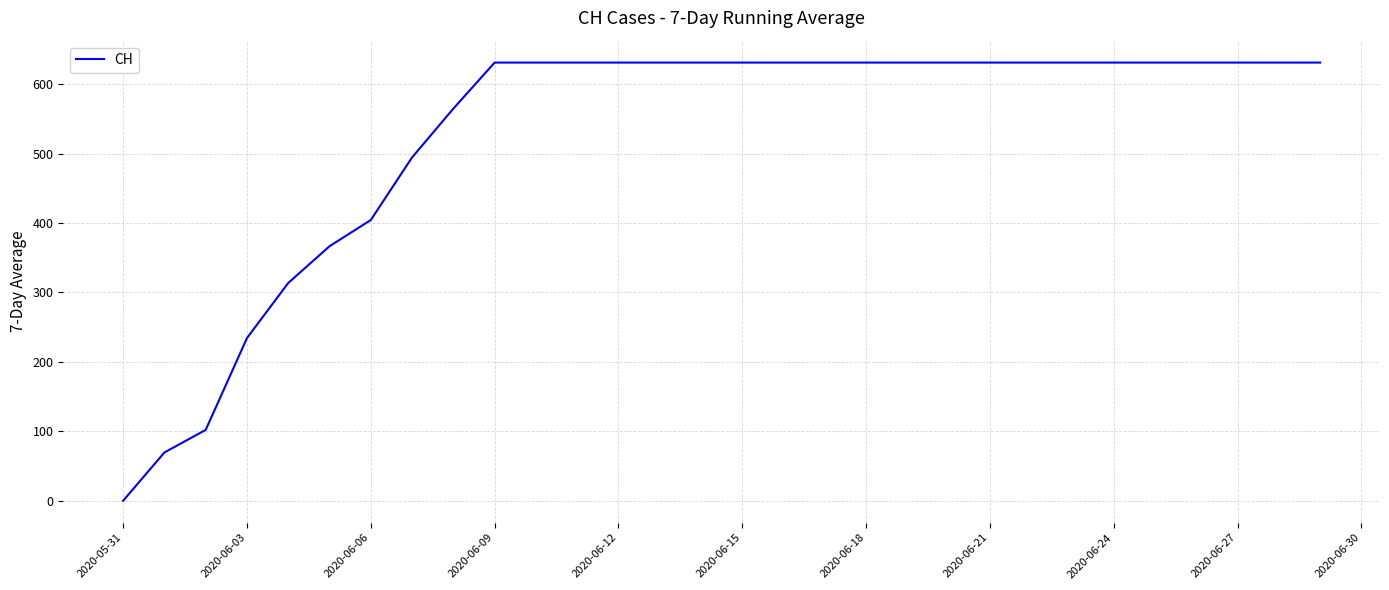

How many distinct data groups are displayed?

1